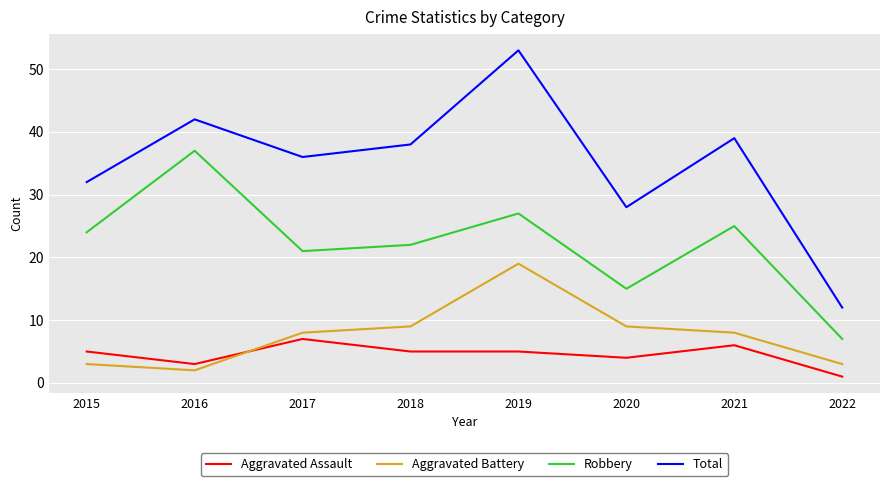

Between 2018 and 2019, which series saw the biggest shift?

Total